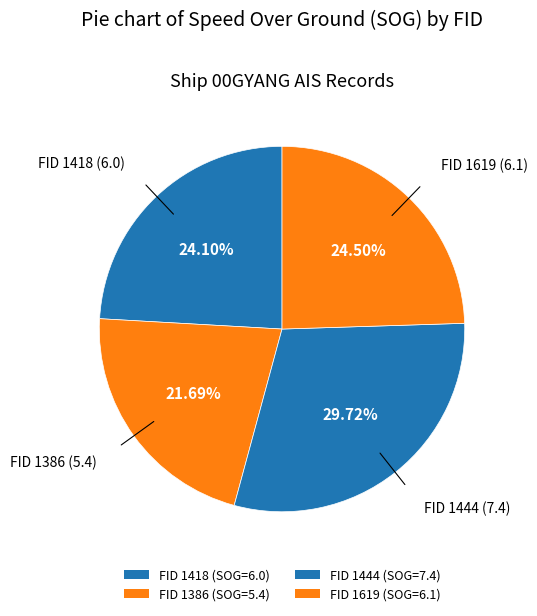

Which slice is the smallest?

1386